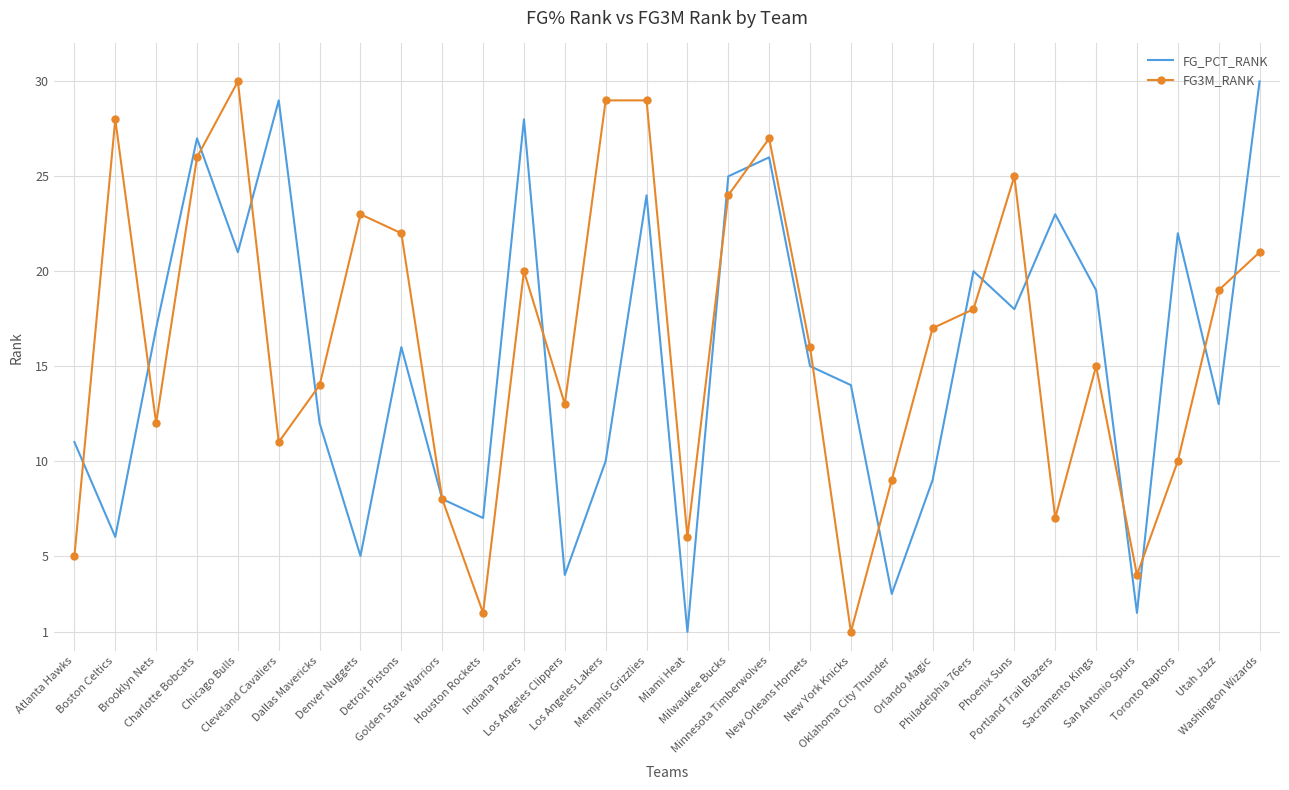

What is the maximum value for FG_PCT_RANK?

30